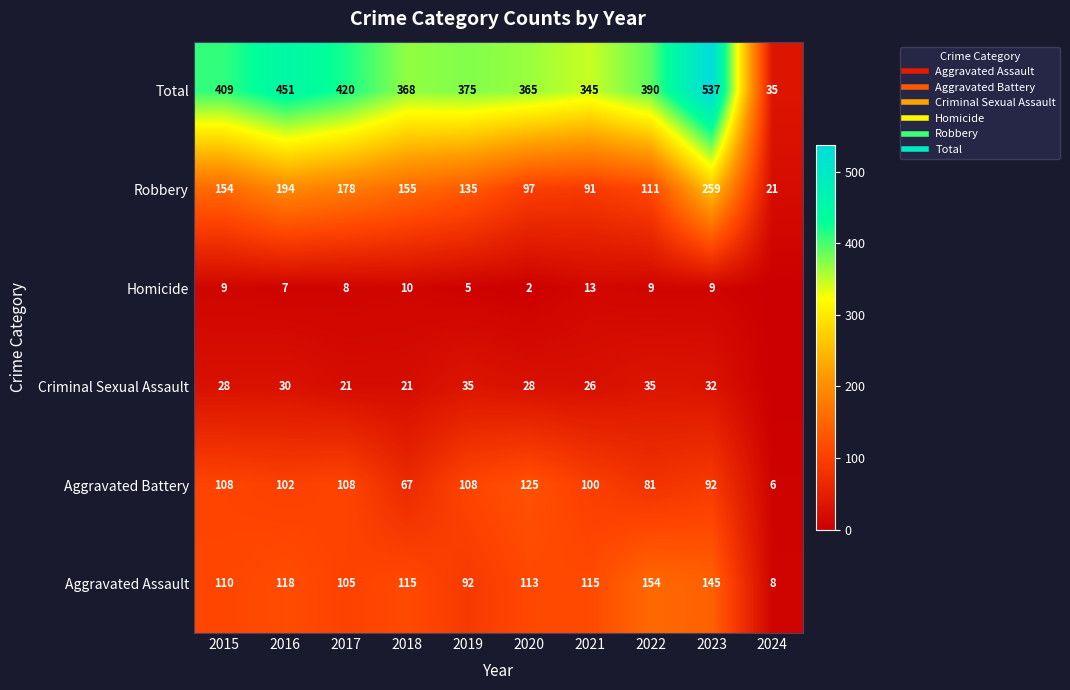

What is the sum of all Aggravated Assault values?

1075